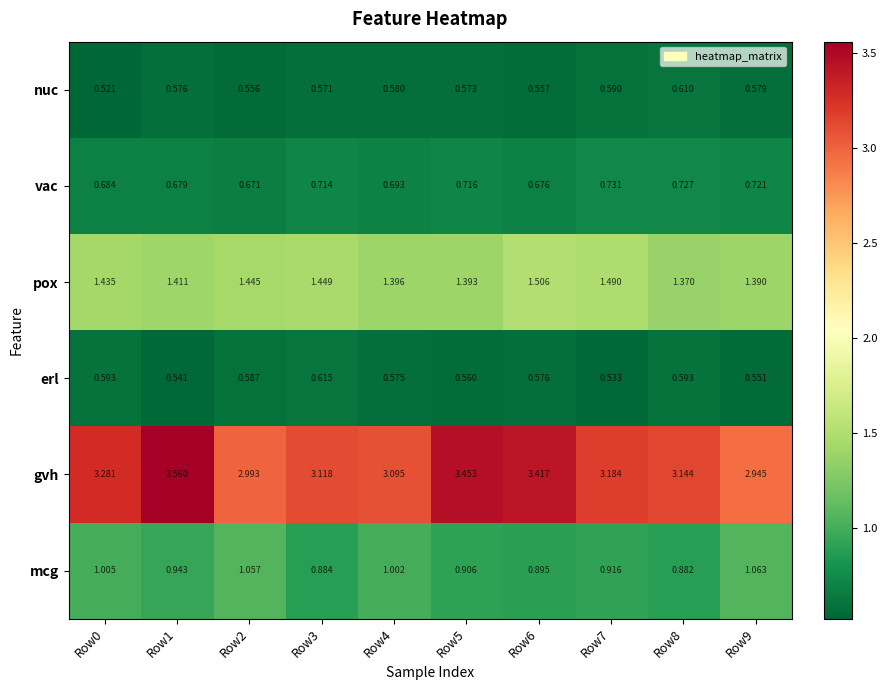

Which series has the largest total across all categories?

gvh